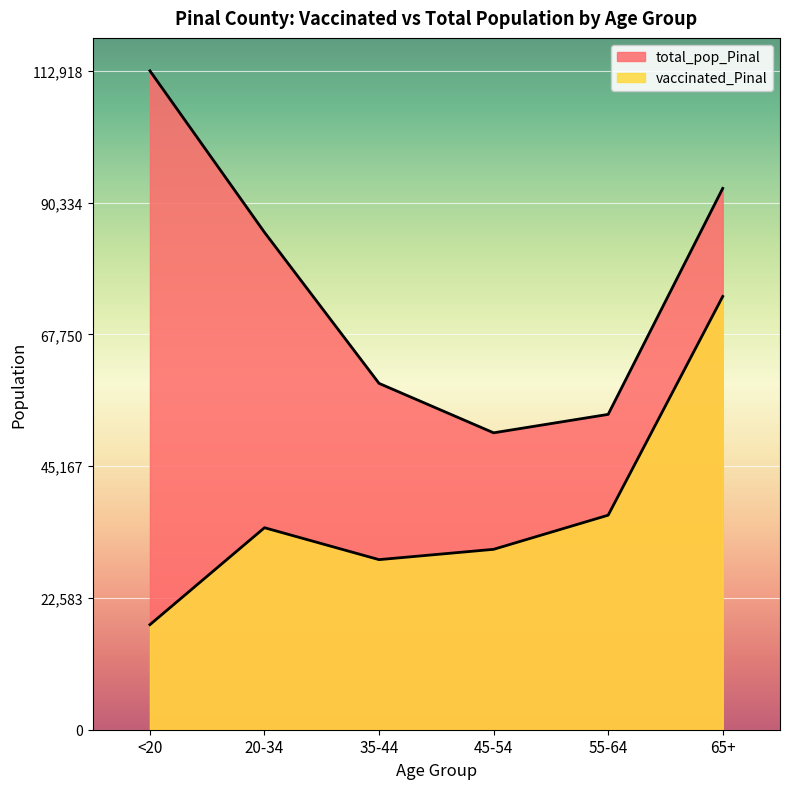

At 20-34, list the series in order from largest to smallest.

total_pop_Pinal, vaccinated_Pinal